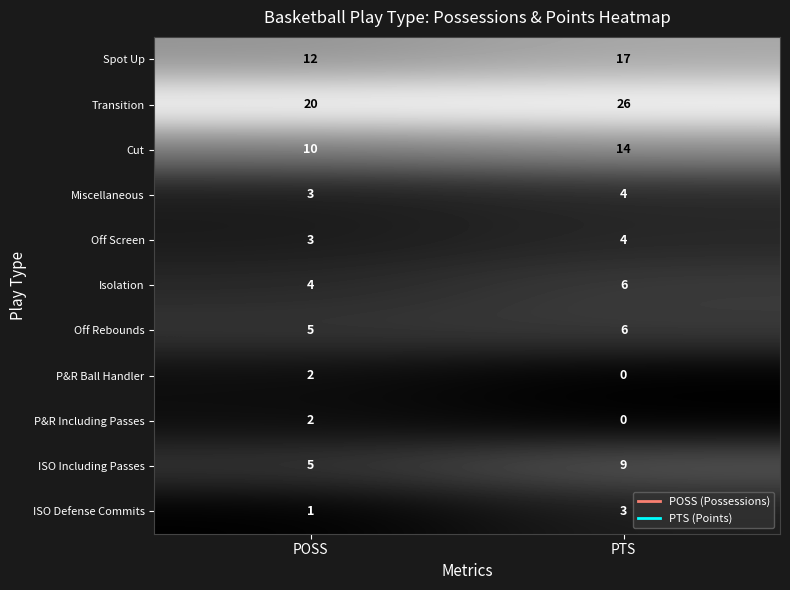

The value of Spot Up at PTS is 11. True or false?

False